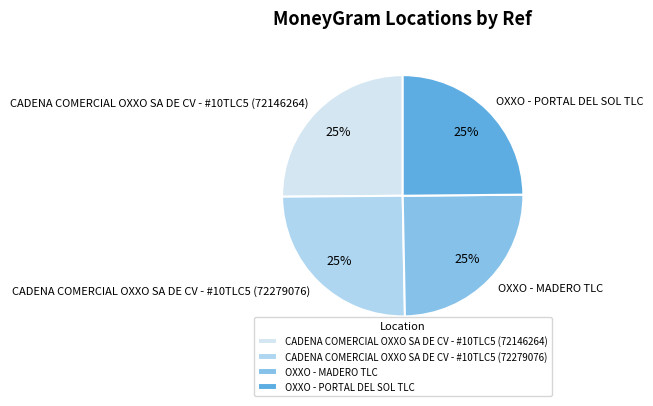

Count the number of slices in the pie.

4